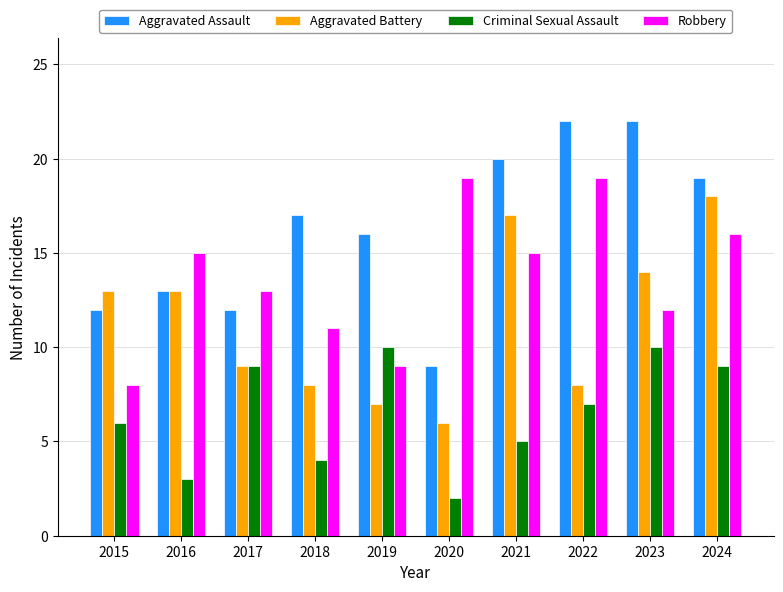

Which series has the largest total across all categories?

Aggravated Assault